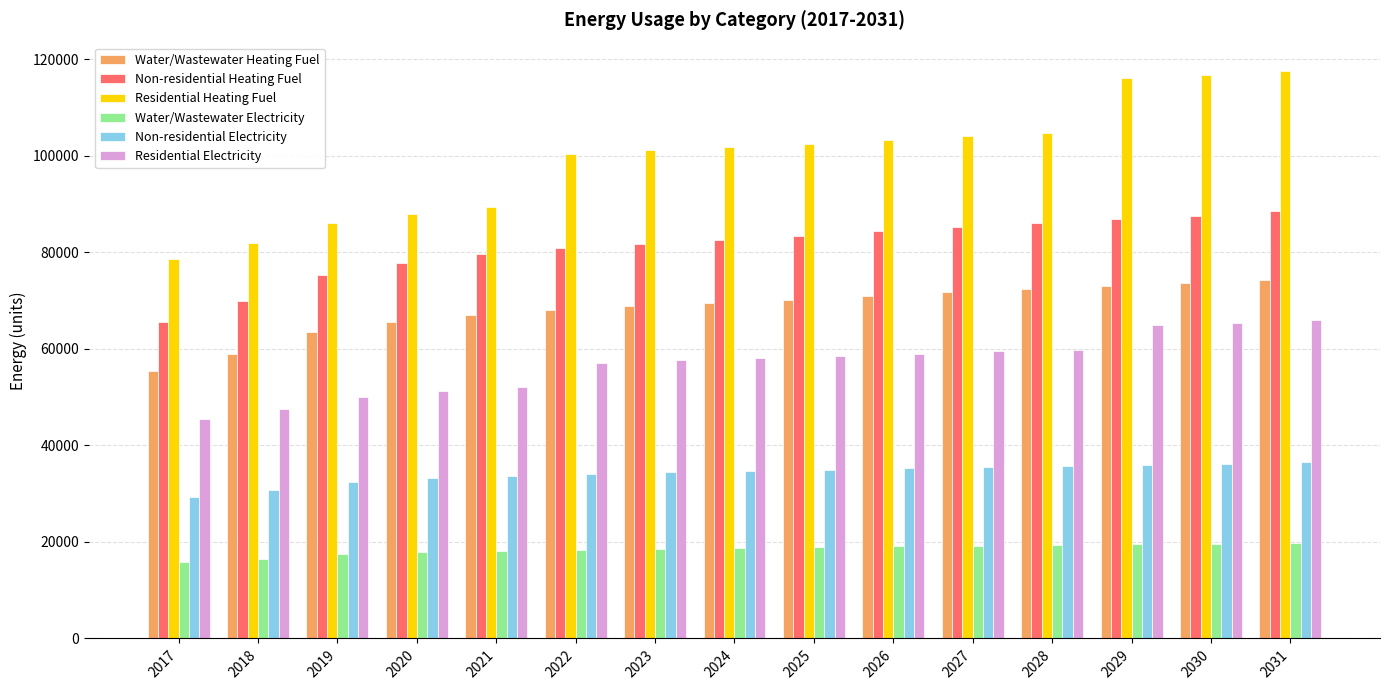

At 2018, list the series in order from smallest to largest.

Water/Wastewater Electricity, Non-residential Electricity, Residential Electricity, Water/Wastewater Heating Fuel, Non-residential Heating Fuel, Residential Heating Fuel